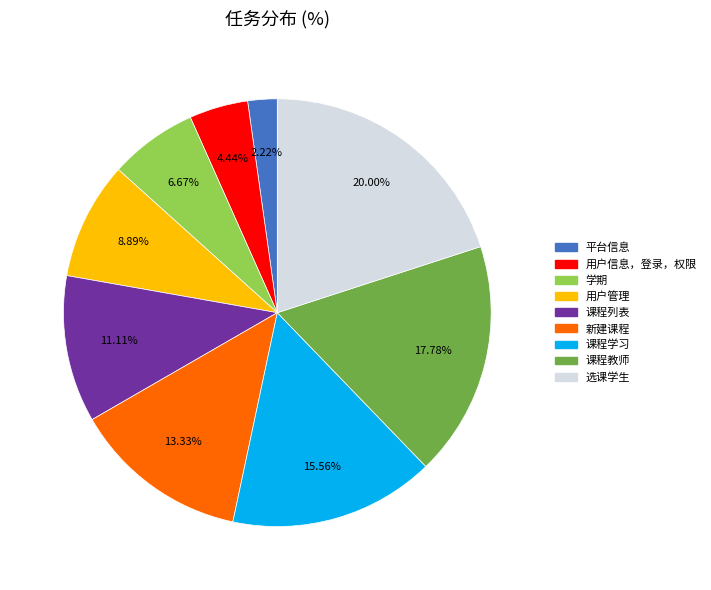

To the nearest percent, what is the average slice percentage?

11%